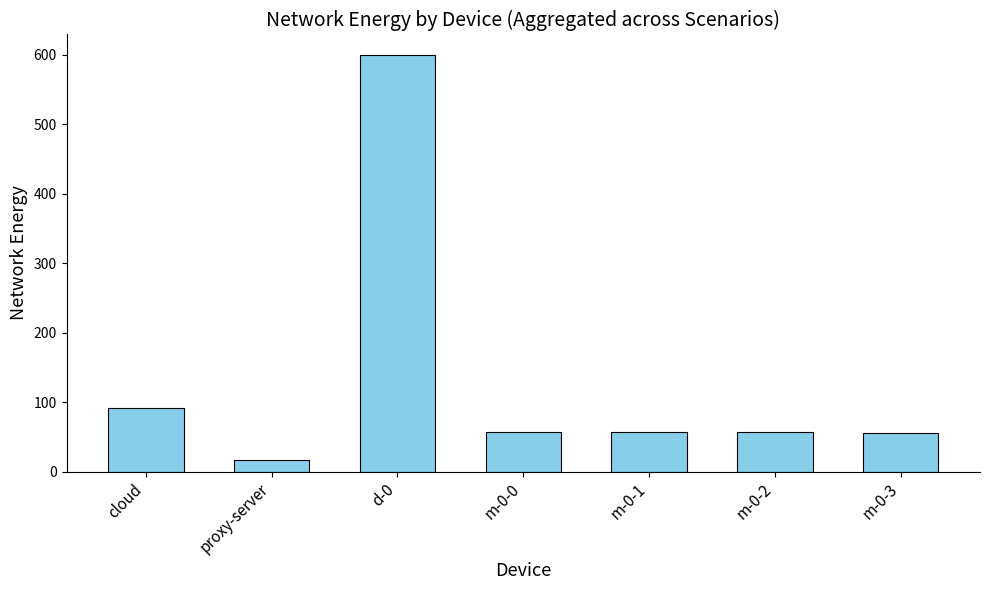

What is the ratio of the value at m-0-0 to the value at cloud?

0.6